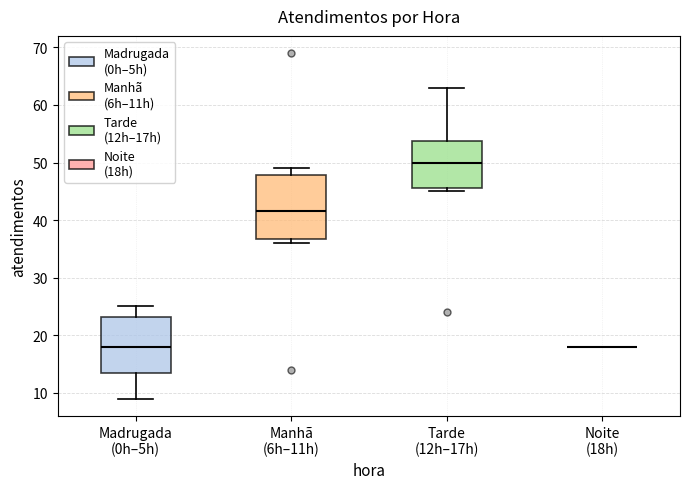

Comparing the boxes themselves (not the whiskers), which one is the tallest?

Manhã (6h–11h)